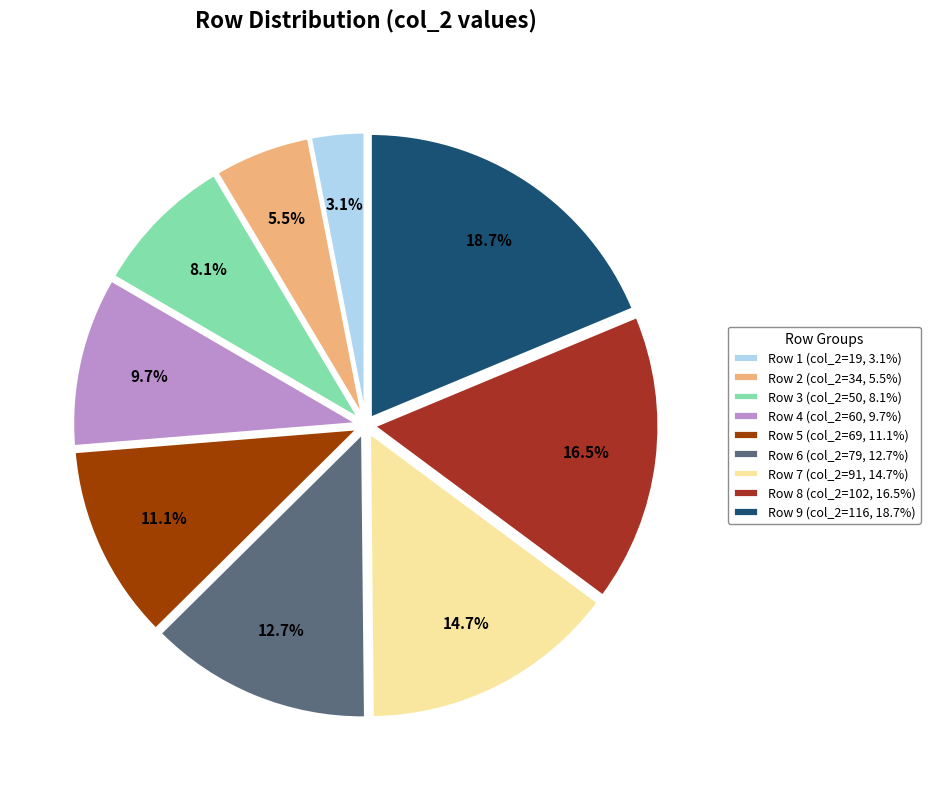

How many slices are in this pie chart?

9